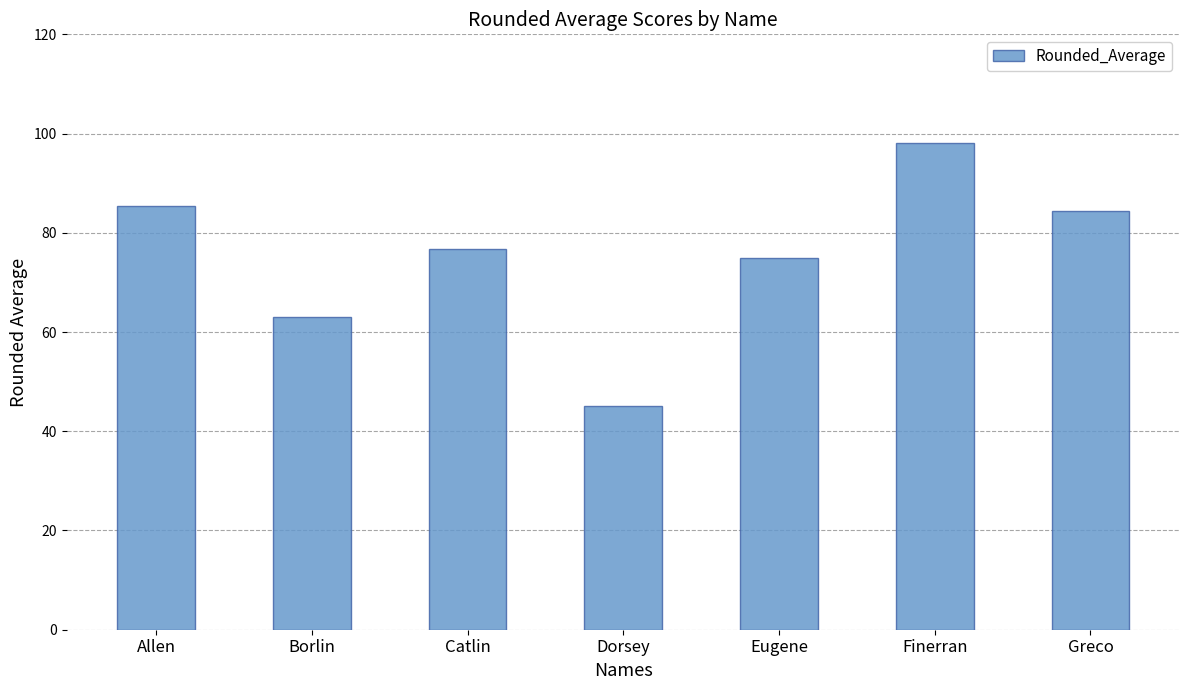

At which label is the value closest to 71?

Eugene